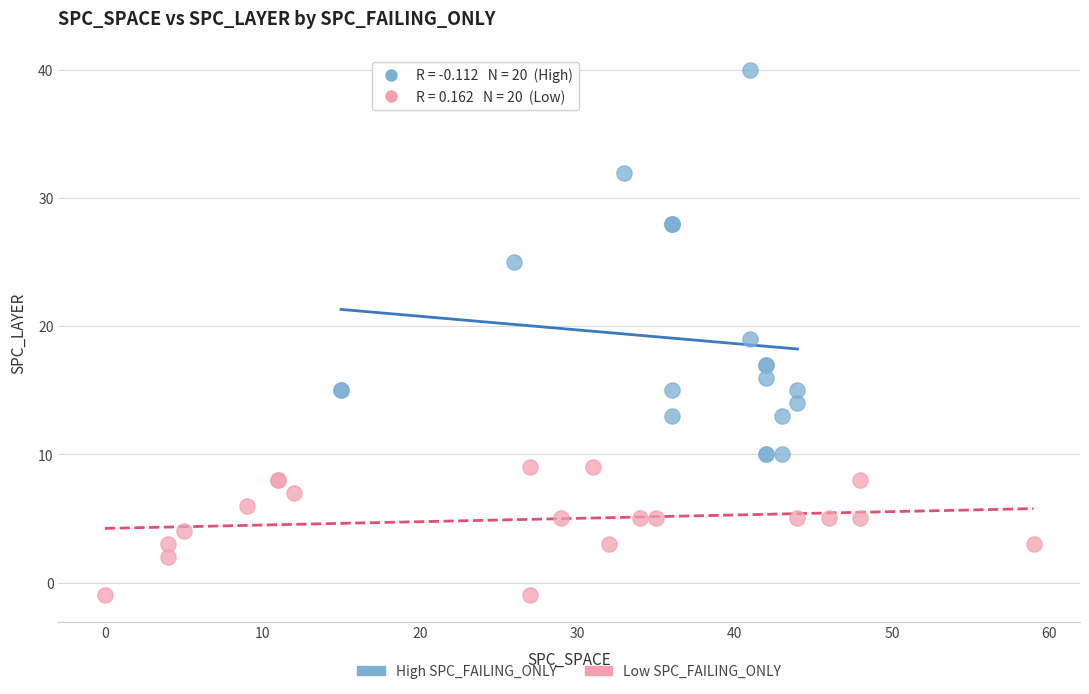

Which series reaches the maximum Y coordinate?

High SPC_FAILING_ONLY